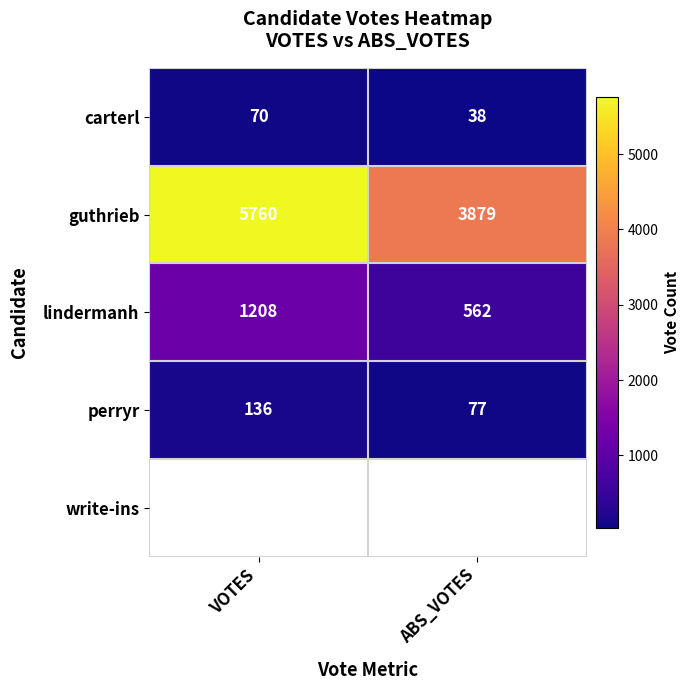

The value of perryr at ABS_VOTES is 77. True or false?

True